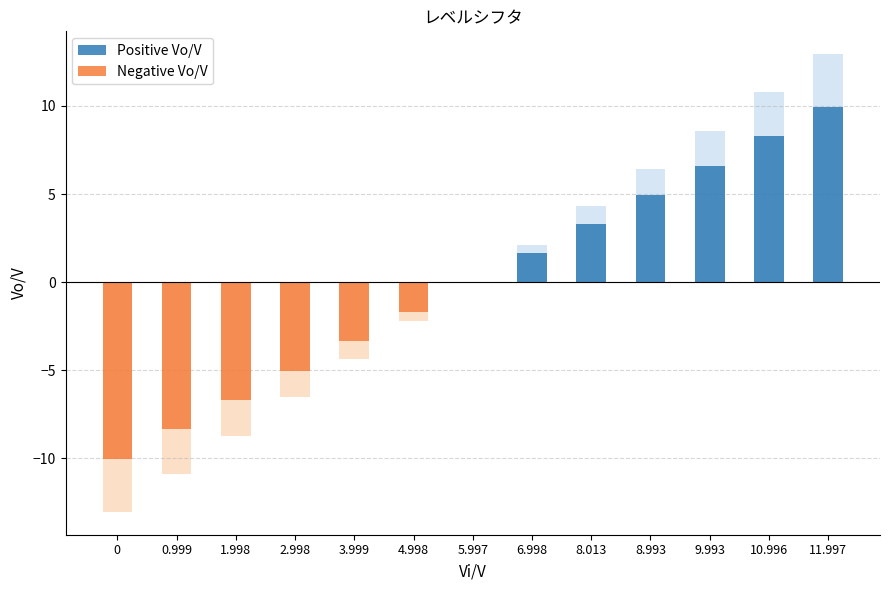

Which series has the largest range (max minus min)?

Negative Vo/V